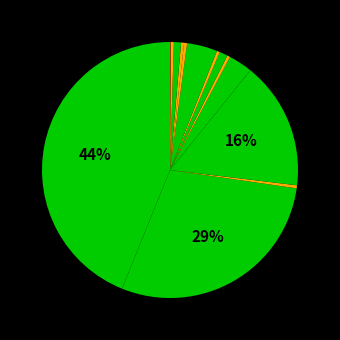

To the nearest percent, what is the average slice percentage?

7%